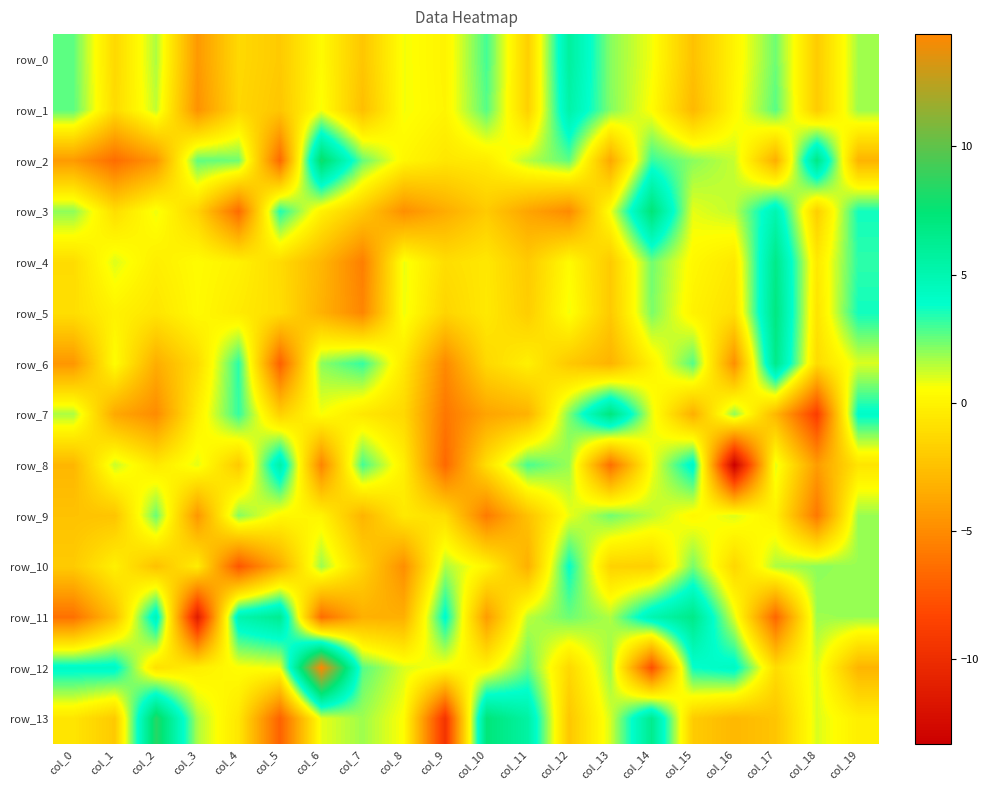

Reading right to left, extract all data points from this chart.

row_0: 1.7	-1.9	2.4	0.1	-2.4	0.7	2.1	5.7	-1.7	3.0	0.0	0.7	-2.2	0.4	-2.0	-1.3	-4.4	1.6	-1.3	2.6
row_1: 1.8	-2.0	2.7	0.2	-2.9	0.5	2.2	5.3	-1.7	2.7	0.1	0.7	-2.5	0.6	-2.2	-1.4	-4.7	1.3	-1.2	2.7
row_2: -3.1	6.8	-3.4	1.3	2.1	3.2	-3.7	2.6	1.5	-0.3	-0.6	0.2	2.6	7.9	-6.6	2.4	2.6	-4.5	-6.4	-4.3
row_3: 3.6	-1.8	5.0	1.4	0.9	7.3	0.7	-5.0	-3.8	-2.0	-3.5	-4.8	-2.1	-0.1	3.5	-6.5	-1.6	0.8	-1.0	2.0
row_4: 3.3	-0.5	6.6	-0.5	0.3	2.4	-2.0	0.4	-2.0	-0.5	-1.0	0.8	-5.6	-3.0	-1.2	-0.1	0.4	-0.2	1.0	-1.1
row_5: 3.7	-0.7	7.0	-1.0	-0.0	2.3	-2.0	0.7	-1.8	-0.5	-1.5	0.8	-5.2	-3.2	-1.1	-0.4	0.3	-0.7	-0.1	-1.0
row_6: 1.0	-1.2	6.6	-4.8	2.8	-0.1	-3.1	-2.1	-0.2	-1.3	-5.1	-0.5	3.2	2.0	-7.0	3.3	-1.1	-3.4	0.5	-4.5
row_7: 4.0	-8.8	-2.9	2.0	-3.3	0.9	7.1	2.2	-3.2	-3.8	-6.0	-1.3	-0.6	0.6	-1.7	3.2	-0.2	-5.0	-3.6	1.6
row_8: -0.7	-4.2	0.9	-13.3	4.4	0.6	-6.3	1.9	2.9	-1.0	-6.6	-0.2	3.0	-5.3	5.4	-2.0	0.9	-0.5	1.3	-3.0
row_9: 1.9	-5.9	-0.1	1.0	0.2	1.4	2.4	0.8	-2.4	-5.8	-1.1	-0.5	-3.1	0.0	0.3	2.1	-4.5	2.5	-2.3	-2.4
row_10: 1.9	2.0	1.6	-1.4	2.3	-1.7	-1.6	3.8	-3.3	0.1	1.6	-4.8	-1.6	1.8	-3.5	-7.5	-0.3	-2.4	-0.1	-2.0
row_11: 1.9	1.8	-6.7	1.0	6.6	5.0	1.6	2.4	1.4	-4.2	4.1	-3.3	-3.3	-6.4	6.3	5.1	-11.2	4.8	-2.5	-6.2
row_12: -3.0	1.0	-1.1	4.3	3.8	-7.8	1.8	-1.3	2.6	0.0	0.4	1.0	2.7	14.4	0.7	0.5	-0.2	-0.9	4.3	4.2
row_13: -0.2	1.0	-2.3	-2.9	-1.9	6.4	1.1	-2.2	5.6	7.3	-9.5	0.5	1.8	0.8	-7.0	-0.6	1.6	8.5	-2.0	-0.7